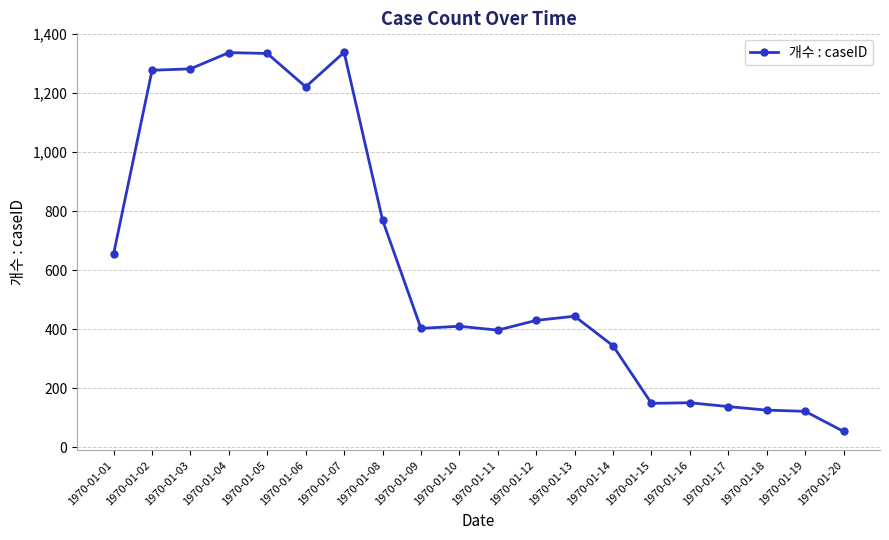

Is it true that the value at 1970-01-03 is 587?

False